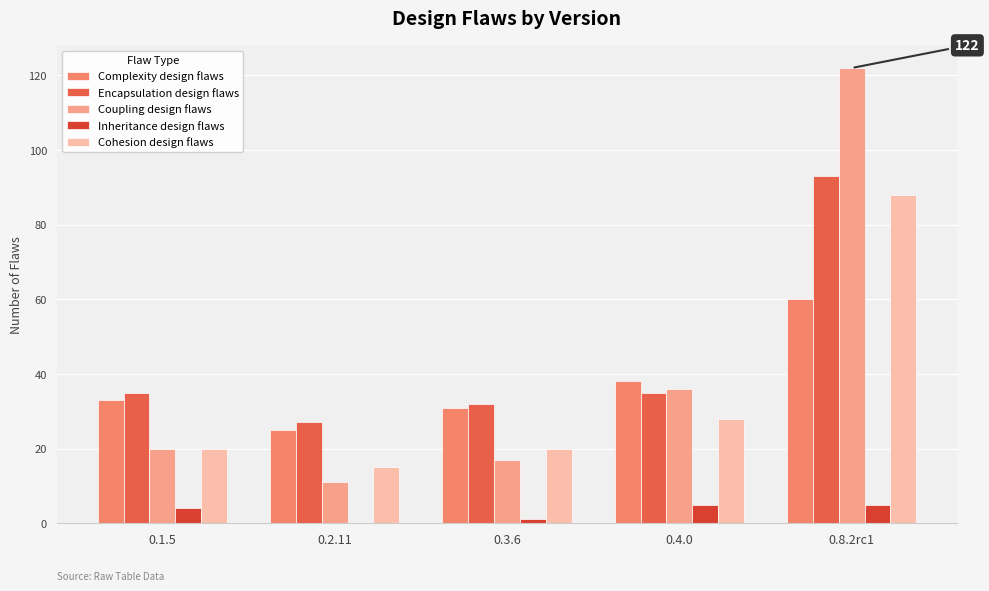

At which category is the sum across all series the highest?

0.8.2rc1